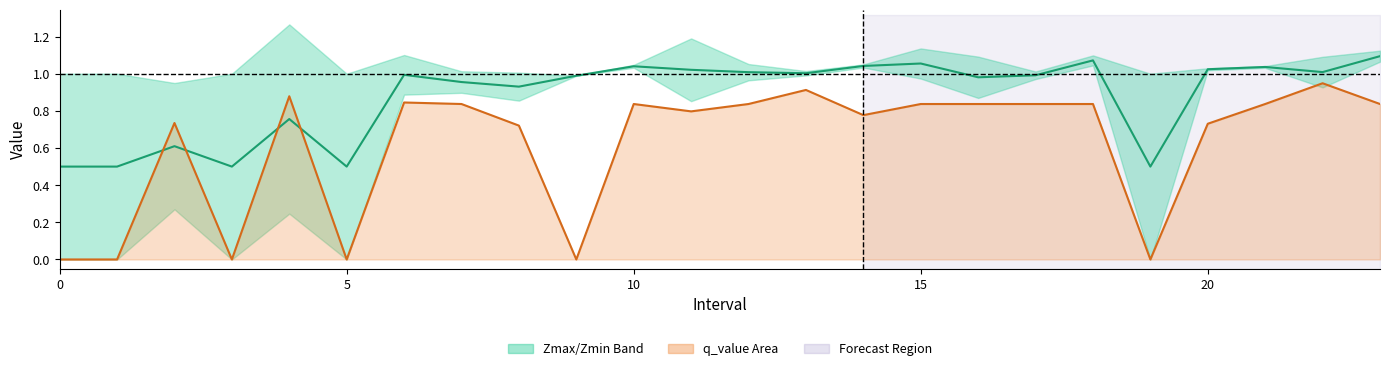

Reading left to right, what are all the values shown in this chart?

Mid (Zmax+Zmin)/2: 0.5	0.5	0.6	0.5	0.8	0.5	1.0	1.0	0.9	1.0	1.0	1.0	1.0	1.0	1.0	1.1	1.0	1.0	1.1	0.5	1.0	1.0	1.0	1.1
q_value line: 0.0	0.0	0.7	0.0	0.9	0.0	0.8	0.8	0.7	-0.0	0.8	0.8	0.8	0.9	0.8	0.8	0.8	0.8	0.8	0.0	0.7	0.8	0.9	0.8